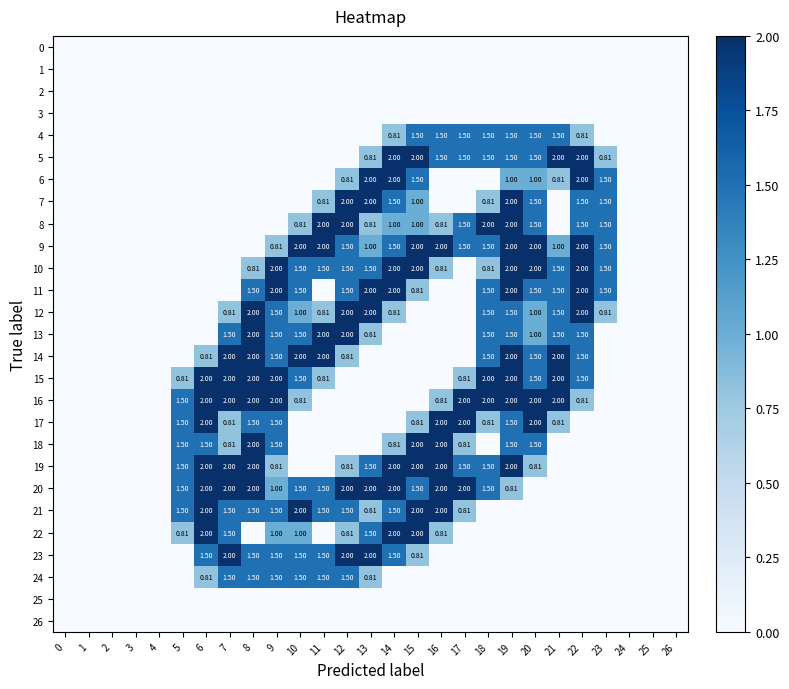

Which series has the largest range (max minus min)?

5